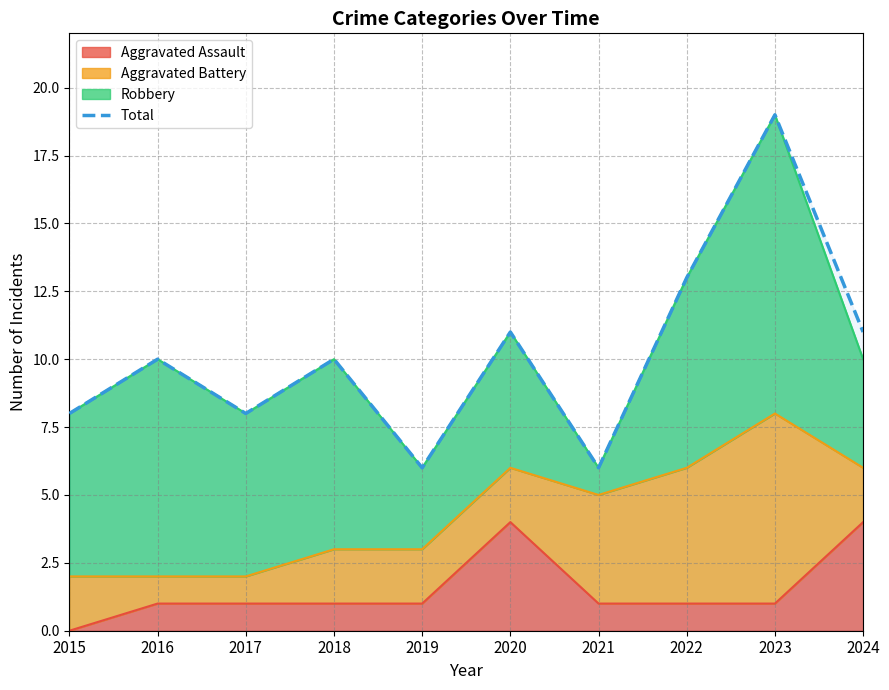

What is the difference between the maximum and minimum values?

13